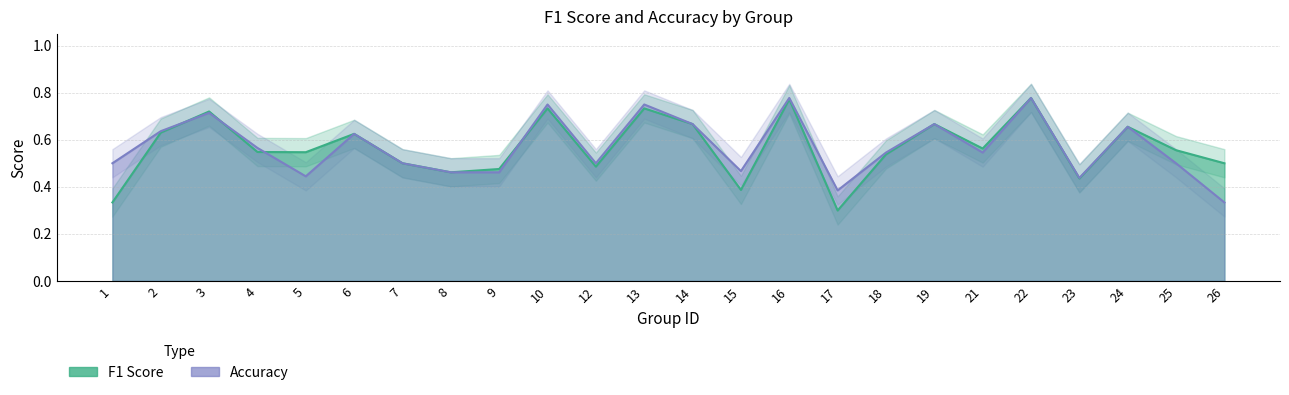

How many series are shown in this chart?

2